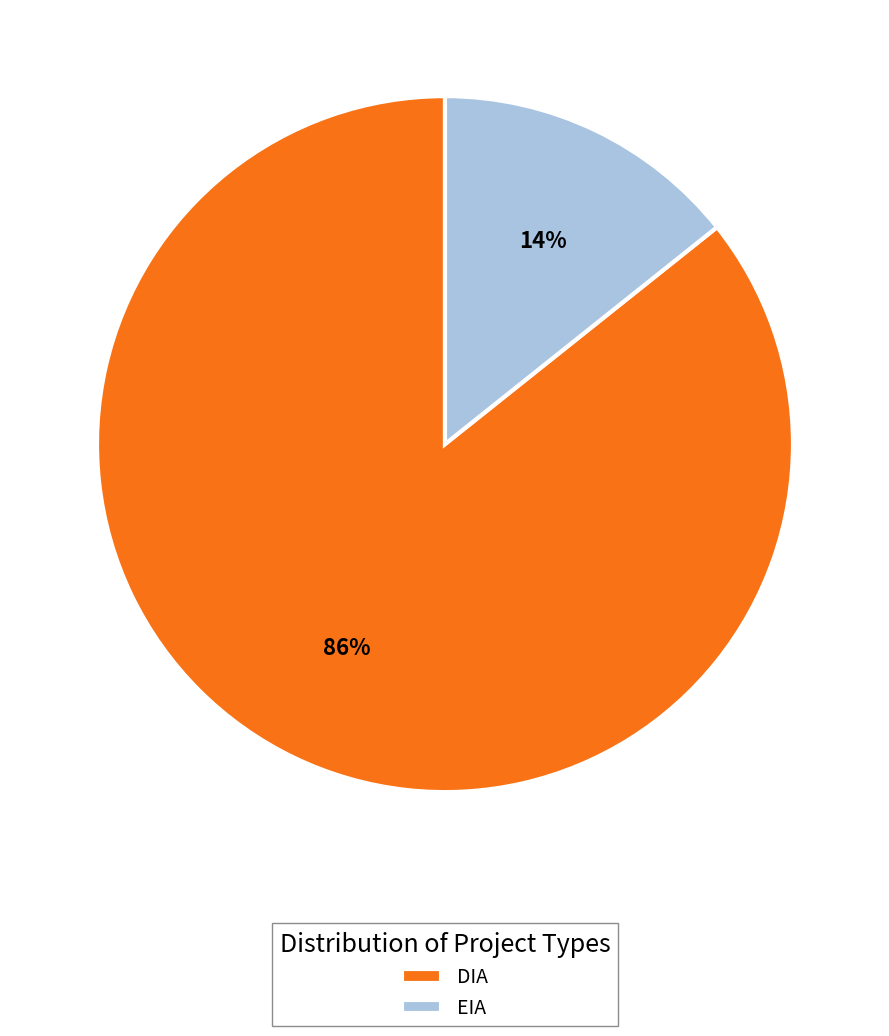

Which category has the smallest portion of the pie?

EIA